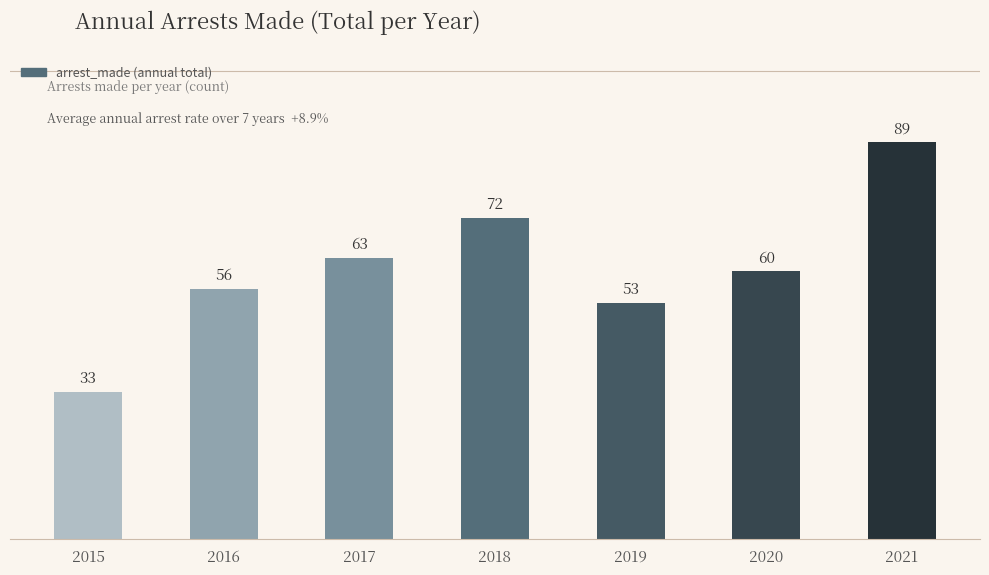

How many groups of bars are there?

7